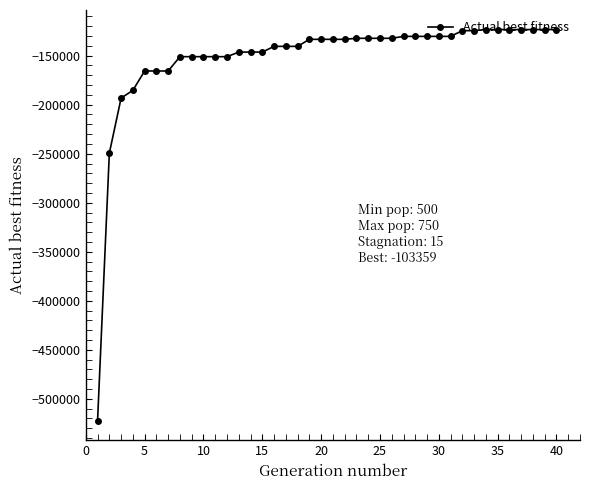

What is the value of the 29th point from the left?

-130350